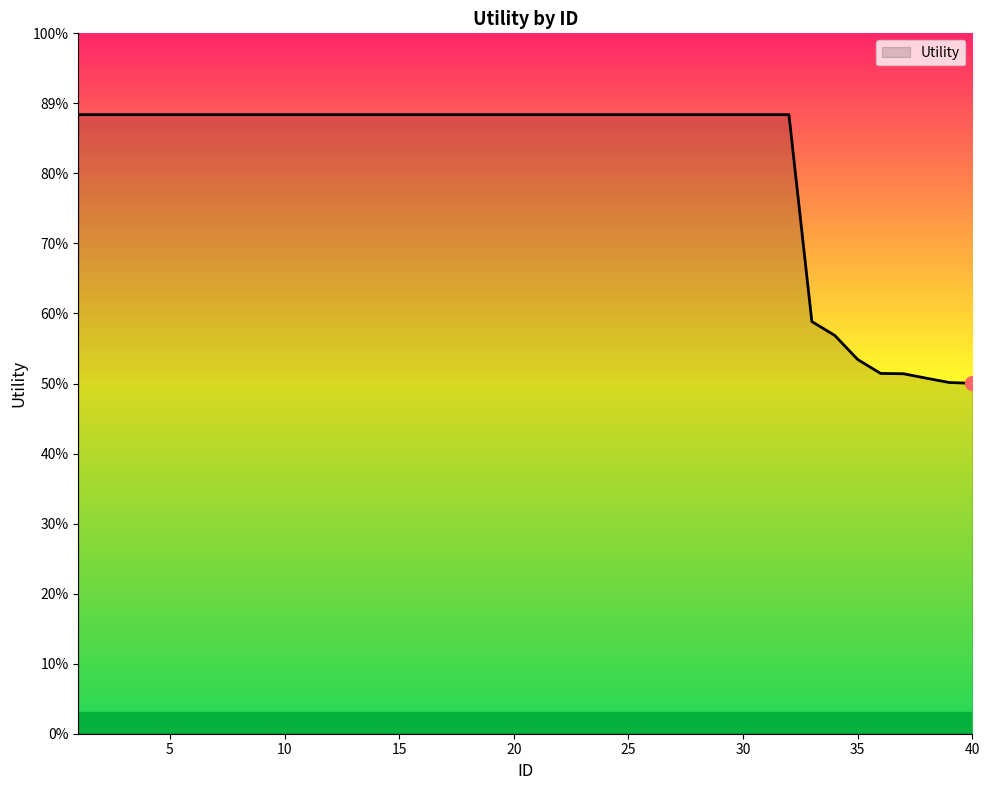

Is this an area chart (filled region under the line)?

Yes